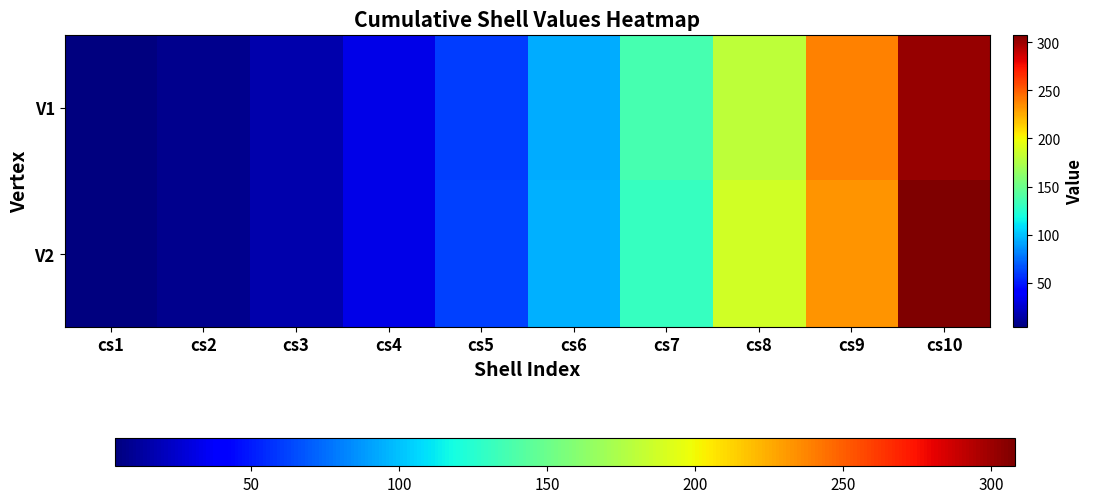

List the series in order of their peak value, highest first.

V2, V1